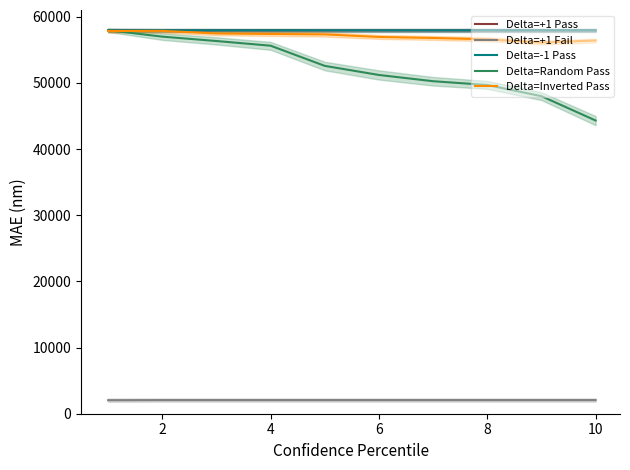

True or false: Delta=Random Pass has a value of 49684 at 8.

True